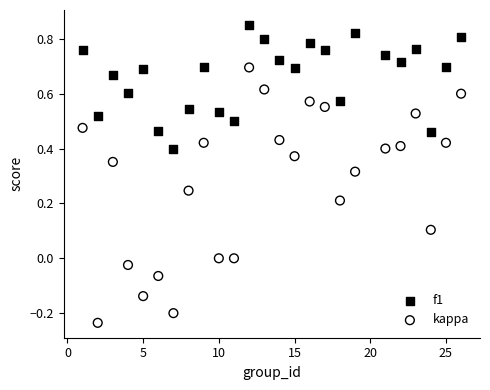

Which series contains the lowest Y value?

kappa